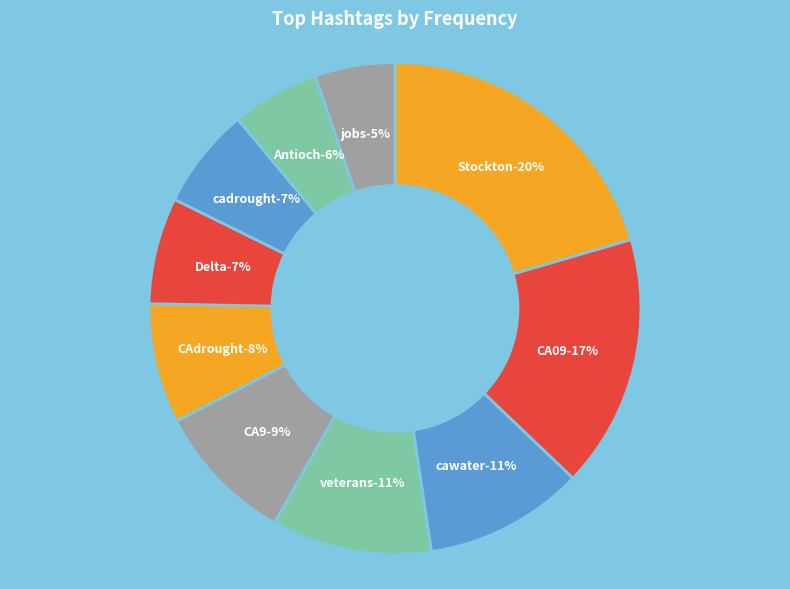

Which category has the smallest portion of the pie?

jobs